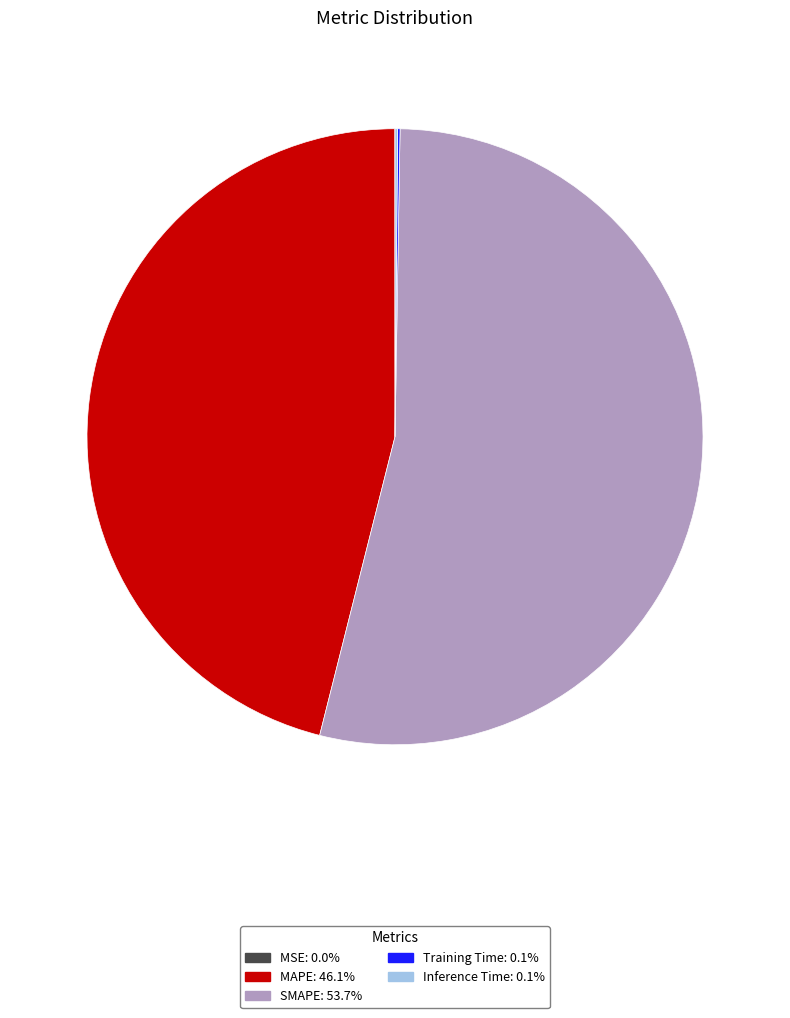

What is the largest slice in the pie chart?

SMAPE